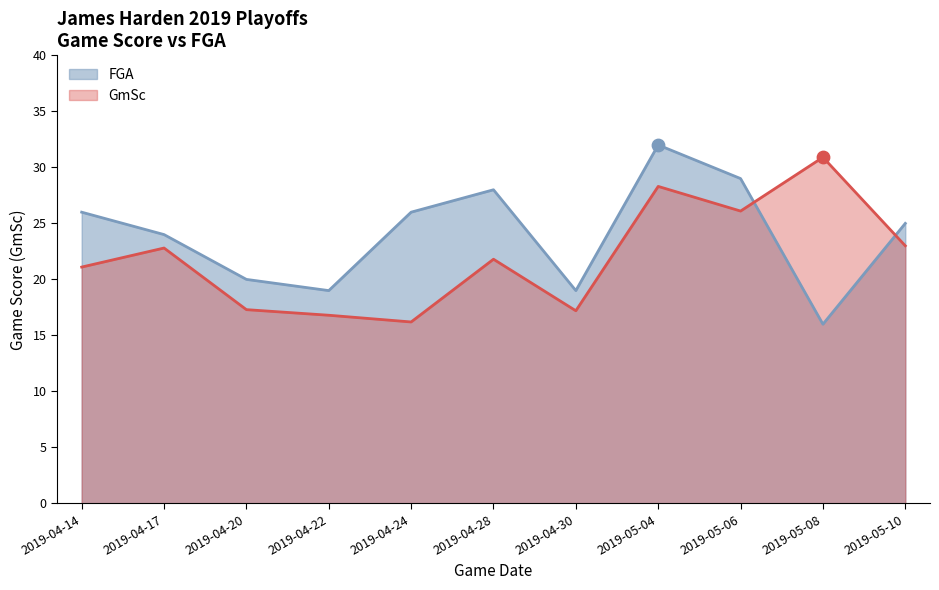

Which series has the largest total across all categories?

FGA